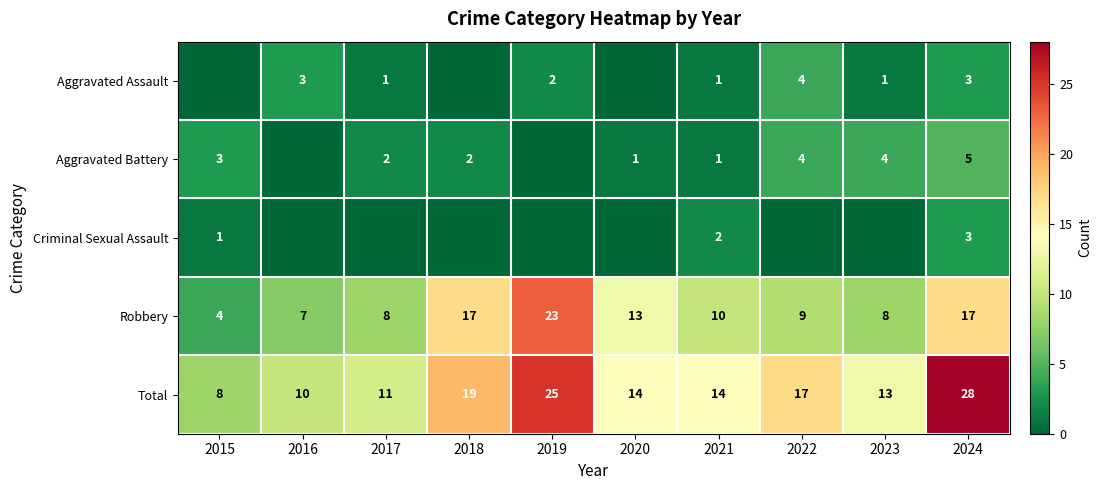

What is the minimum value for Robbery?

4